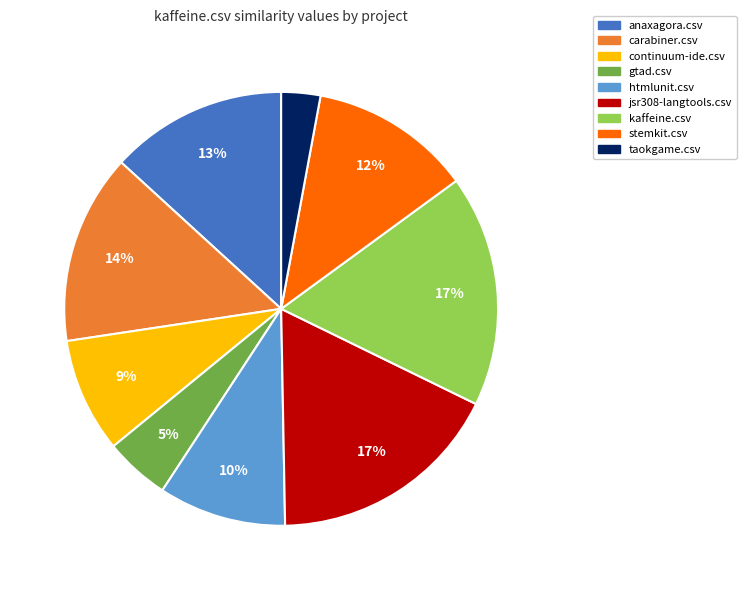

Is it true that htmlunit.csv is 2% of the pie?

False